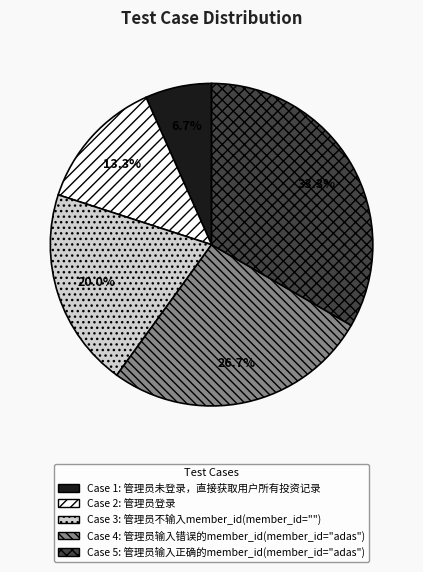

Is there a majority slice in this chart?

No